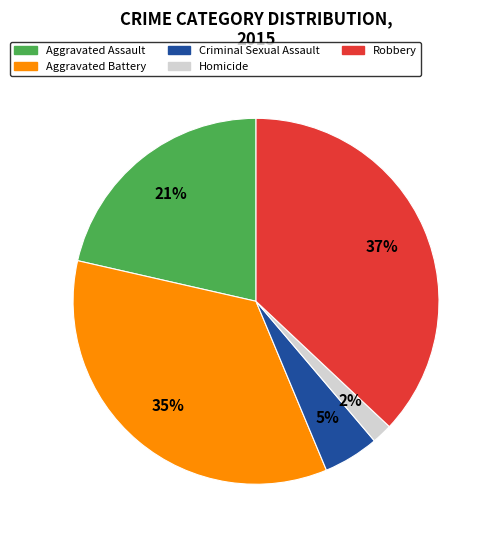

To the nearest percent, what portion does Criminal Sexual Assault represent?

5%